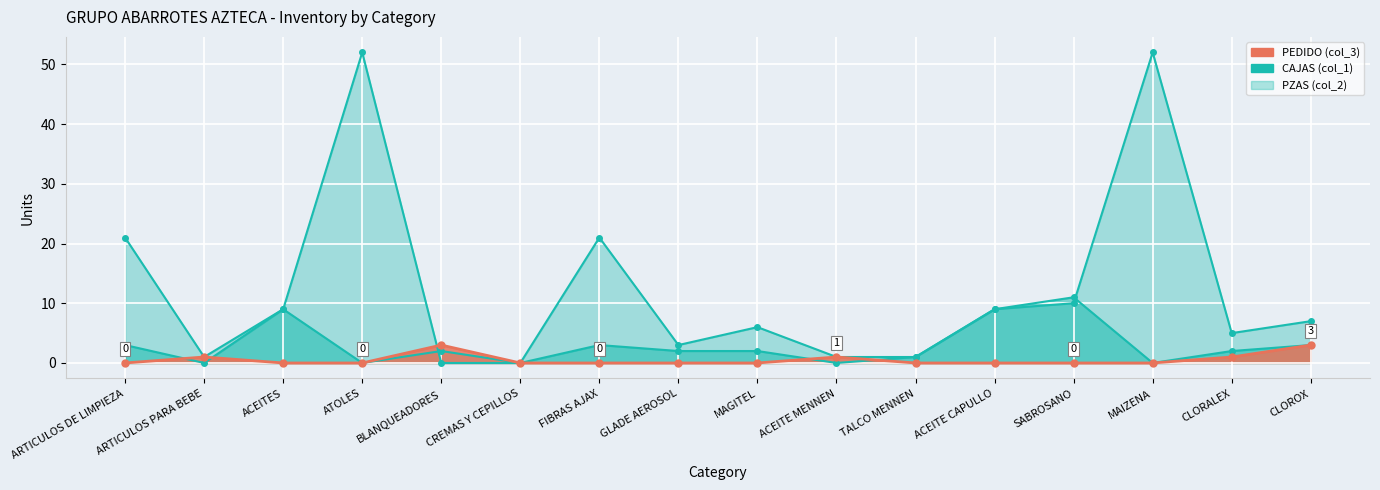

What is the label of the 8th point from the right?

MAGITEL